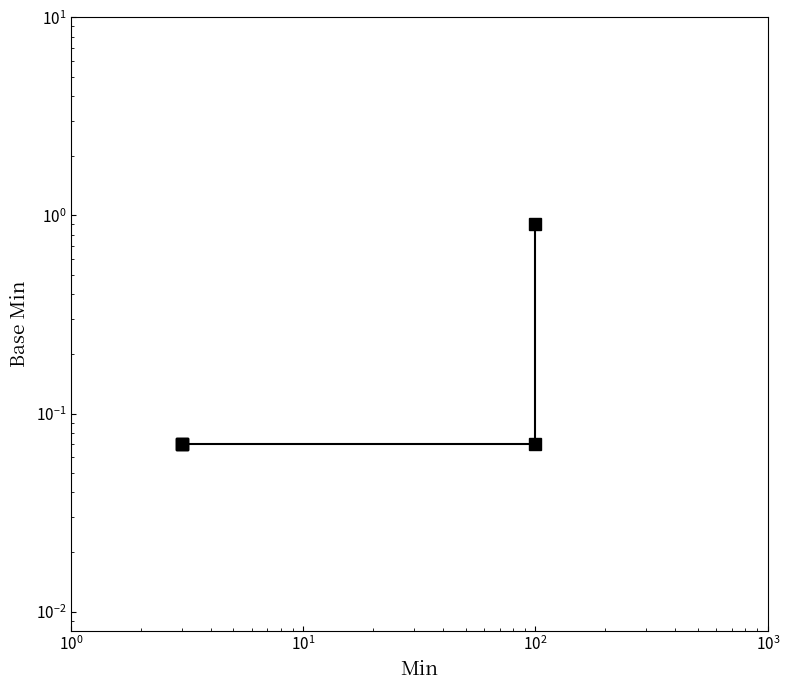

What is the change in value from $\mathdefault{10^{1}}$ to $\mathdefault{10^{3}}$?

+0.8